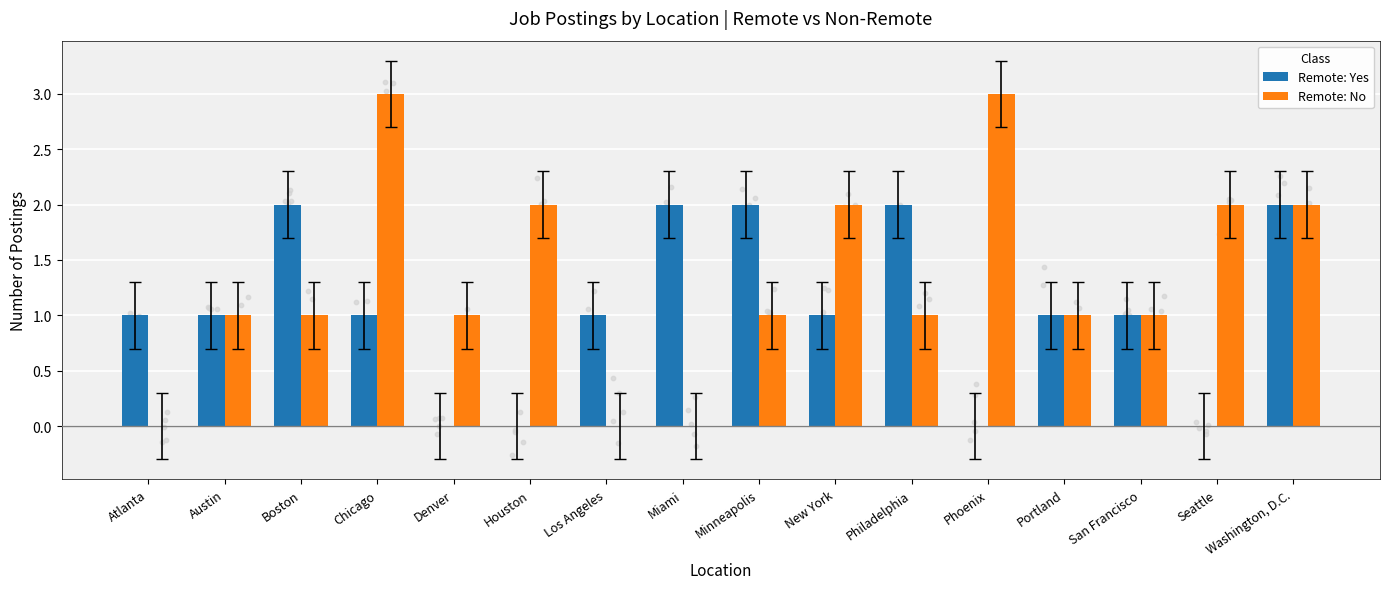

At how many categories does at least one series exceed 1?

10